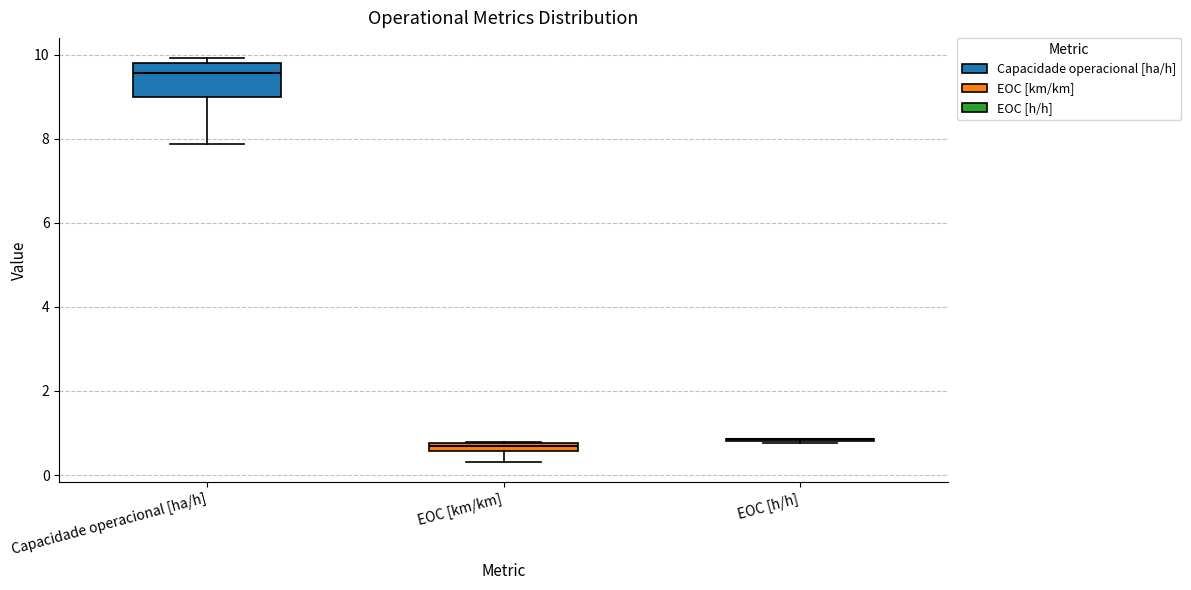

Which box is the tallest, from its lower edge to its upper edge?

Capacidade operacional [ha/h]